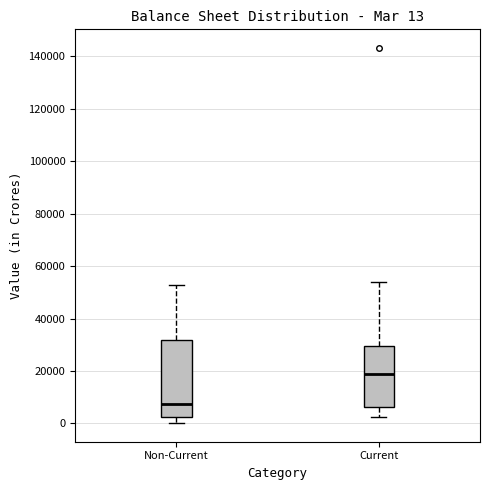

Comparing the boxes themselves (not the whiskers), which one is the tallest?

Non-Current